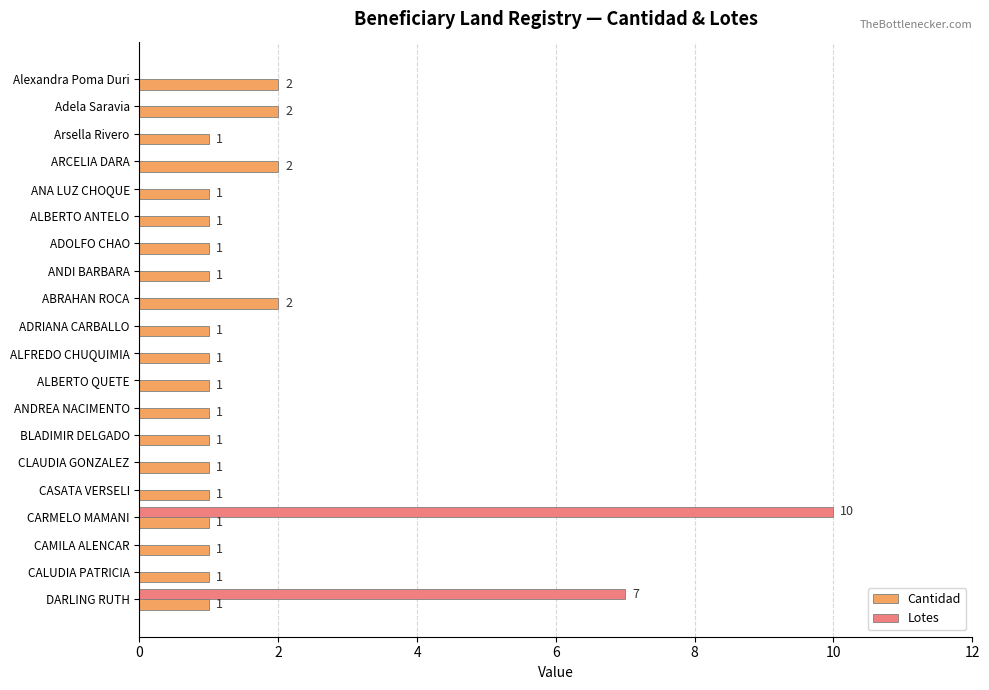

Is the value of Lotes at CALUDIA PATRICIA greater than the value of Cantidad at ANDREA NACIMENTO?

No